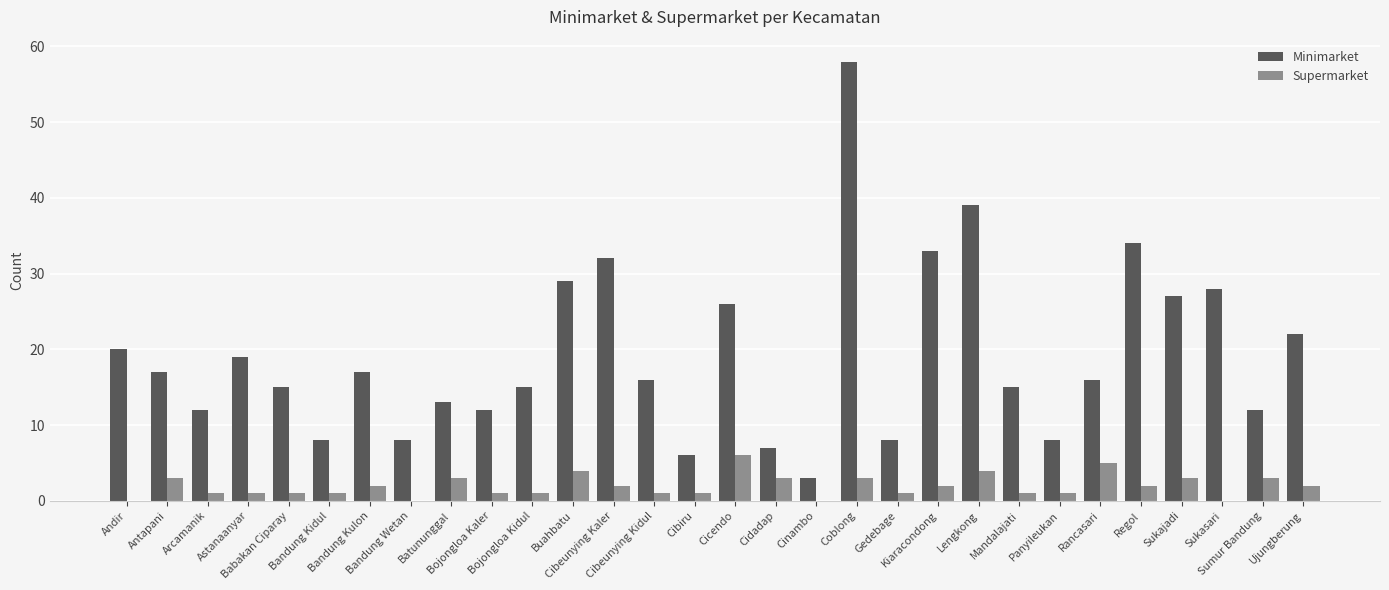

List the series in order of their overall mean, highest first.

Minimarket, Supermarket